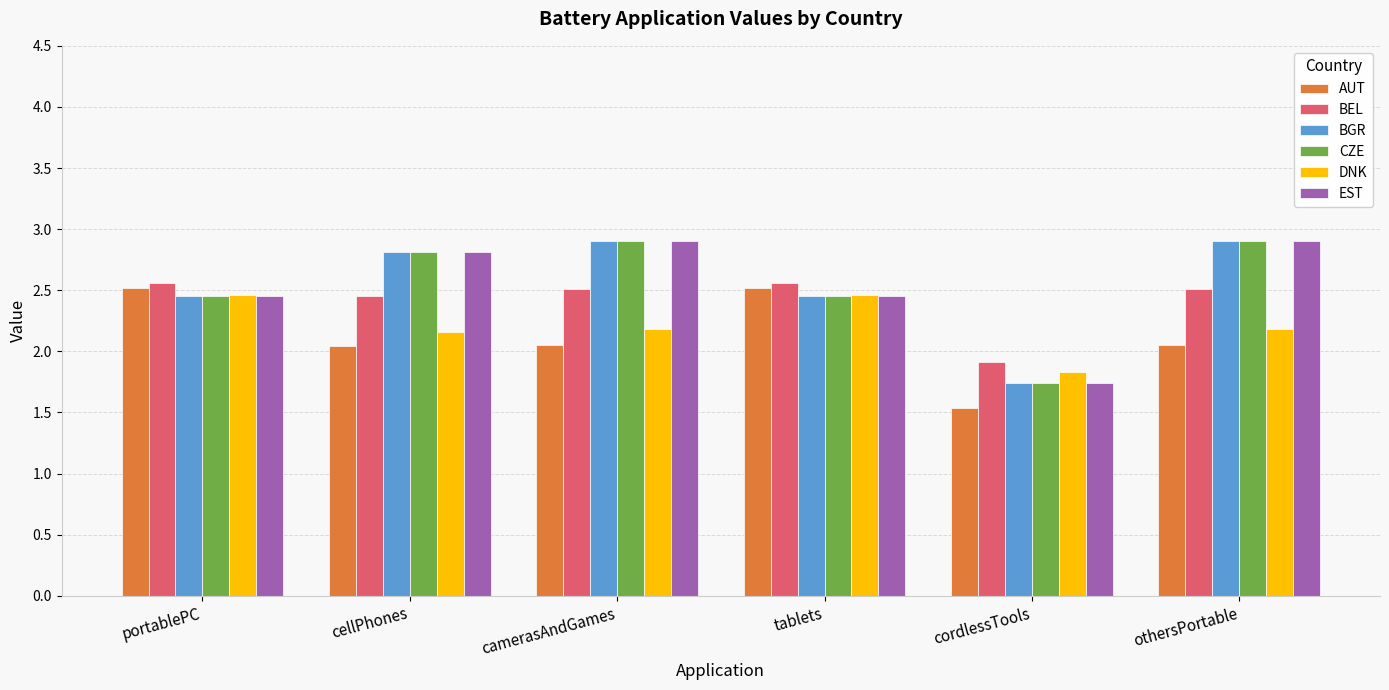

At which label does BGR first exceed 2?

portablePC